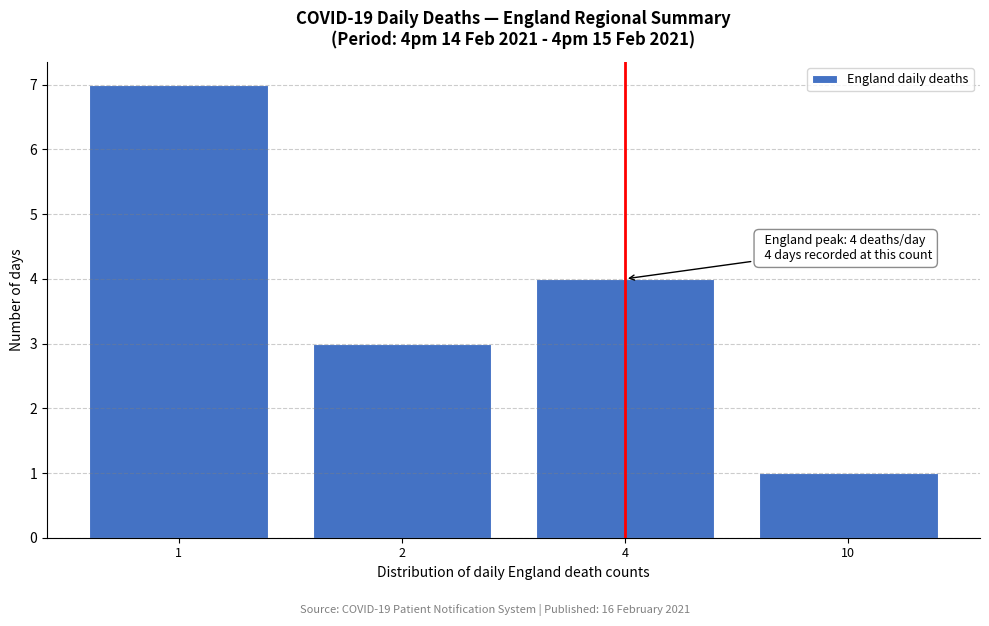

Reading left to right, transcribe all the data shown in this chart.

1=7	2=3	4=4	10=1